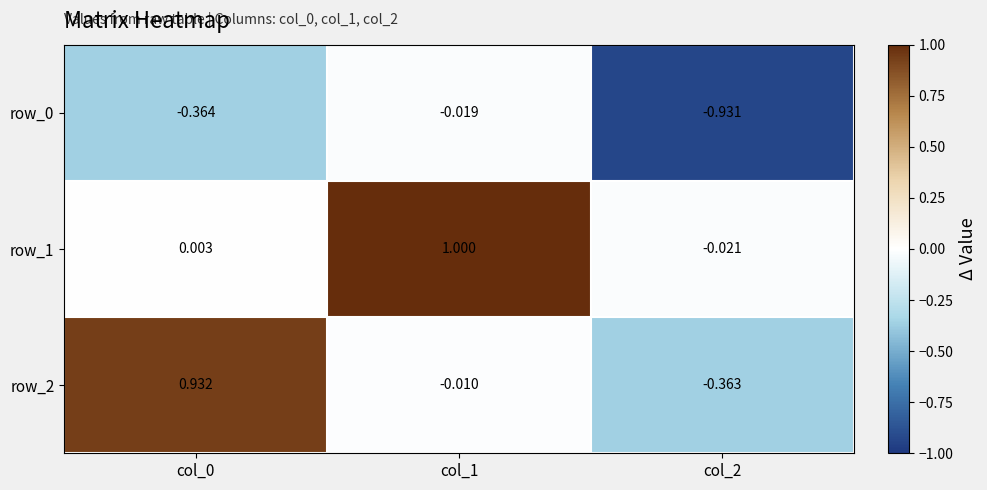

Is the value of row_1 at col_0 greater than the value of row_2 at col_1?

Yes